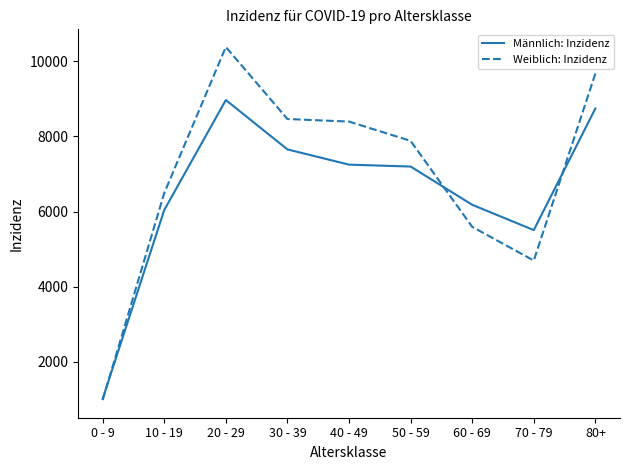

Which series ends up on top after the final intersection of Weiblich: Inzidenz and Männlich: Inzidenz?

Weiblich: Inzidenz